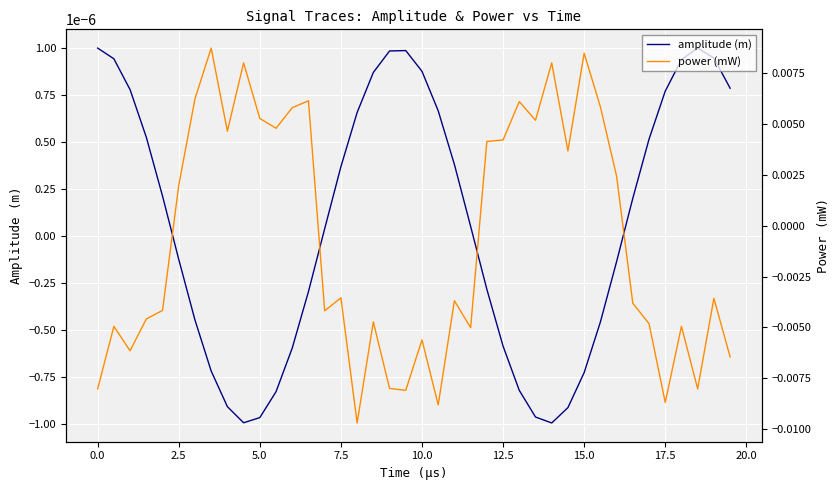

Which series has the largest range (max minus min)?

power (mW)